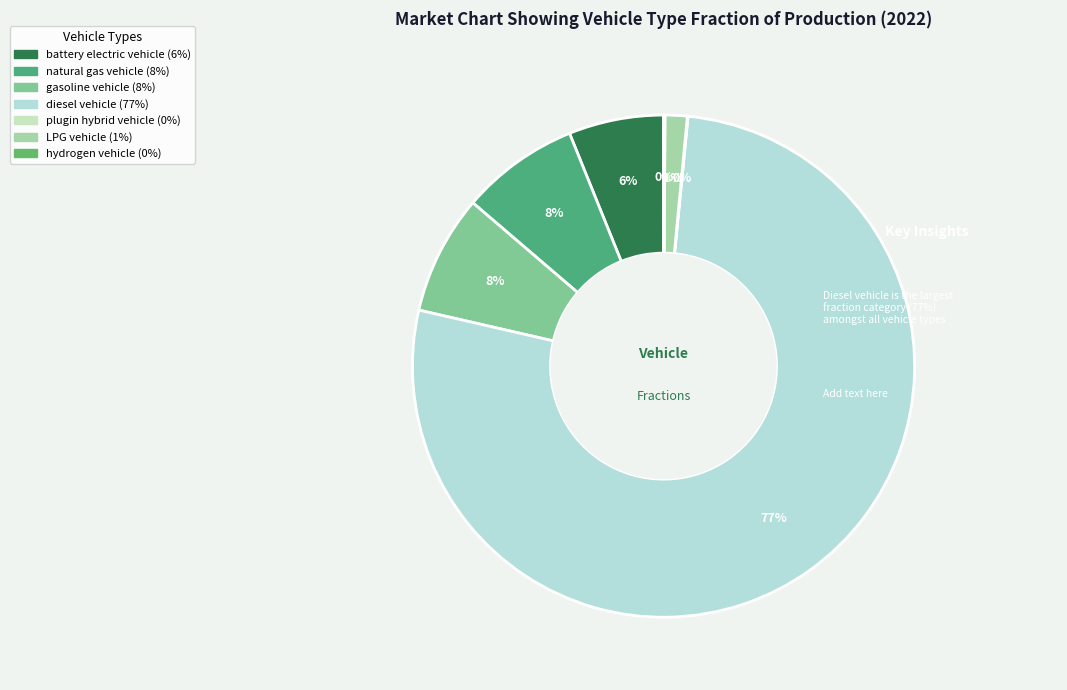

How much of the chart is everything except plugin hybrid vehicle?

100.0%